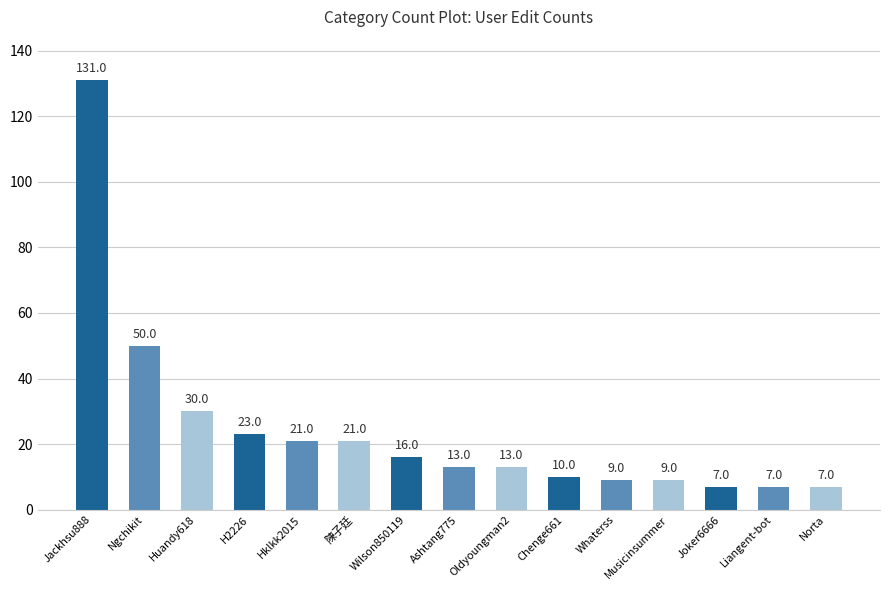

What is the change in value from Ngchikit to Norta?

-43